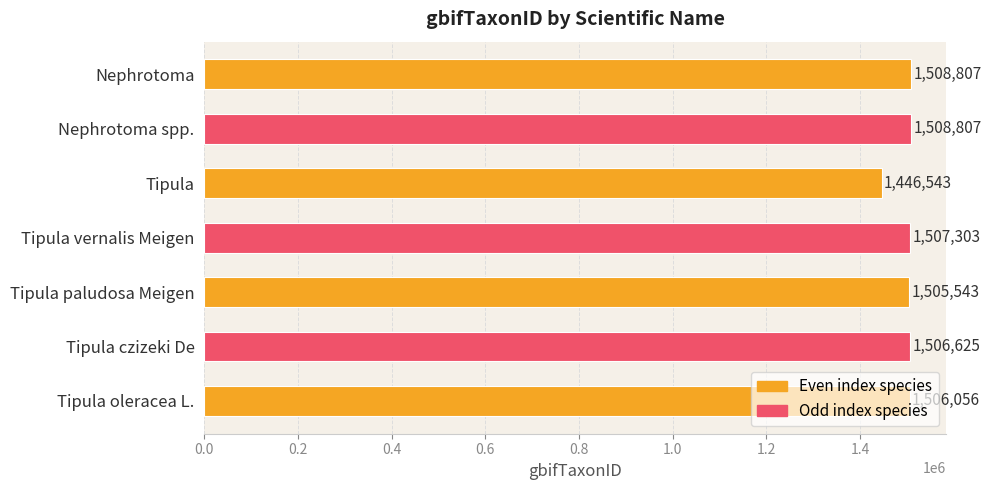

What is the difference between the maximum and minimum values?

62264